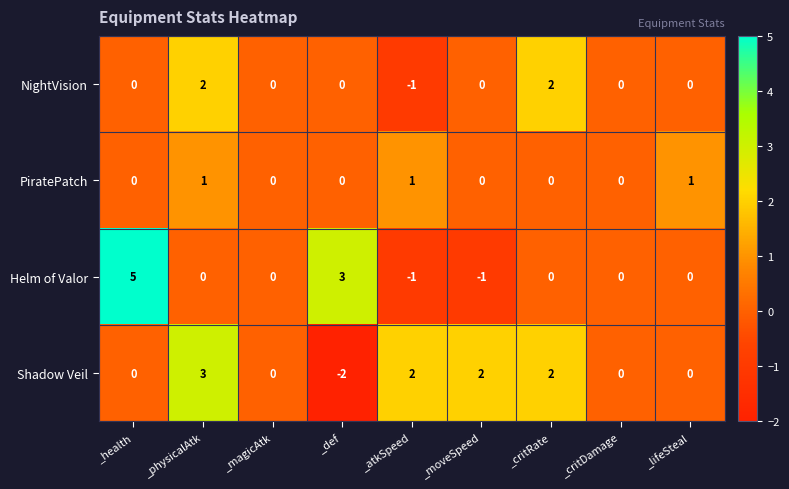

Count the Helm of Valor values in the range 0 to 1.

5